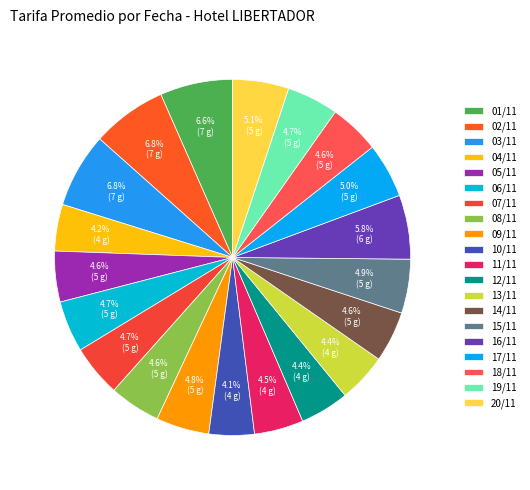

How many segments does this pie chart have?

20